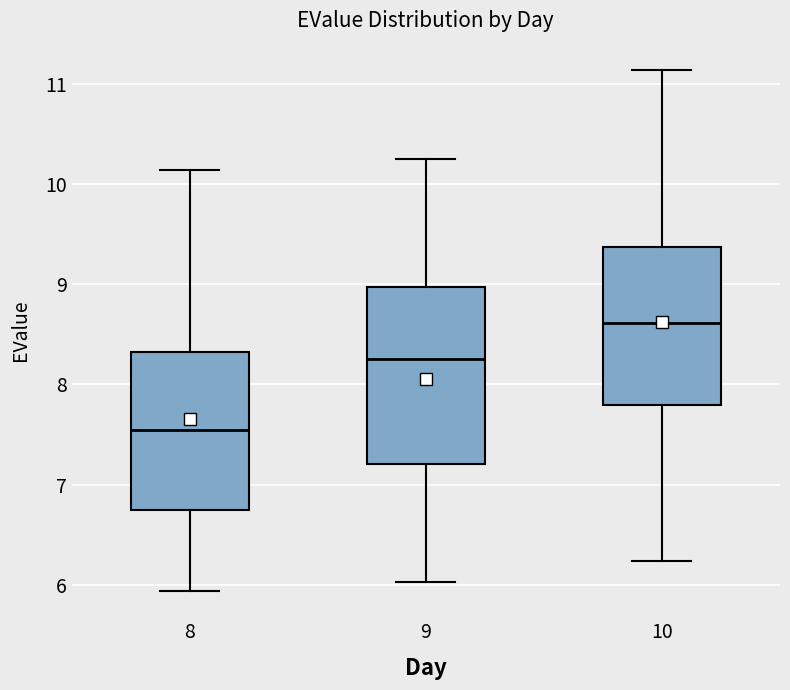

Reading left to right, transcribe this box plot: for each box, give where its median line is, the range the box spans, and where its two whiskers end, as read against the y-axis. The values are not printed on the chart, so give them approximately, as read against the axis.

8: median 7.5, box 6.7 to 8.3, whiskers 5.9 to 10.1
9: median 8.3, box 7.2 to 9.0, whiskers 6.0 to 10.3
10: median 8.6, box 7.8 to 9.4, whiskers 6.2 to 11.1